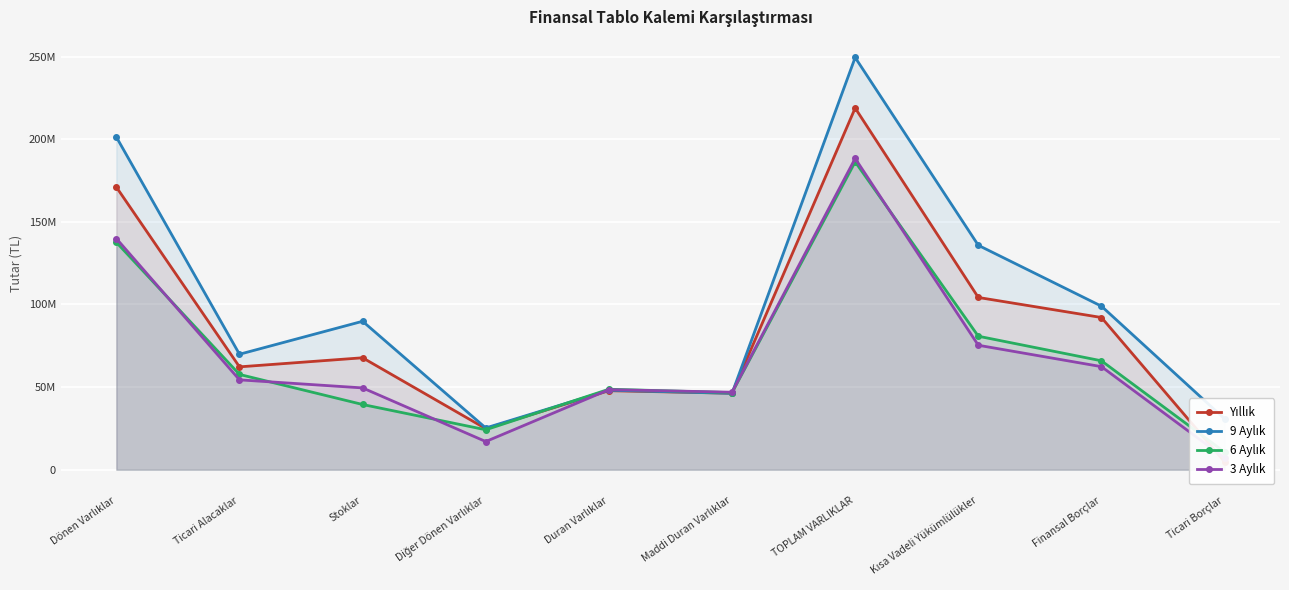

How many interior local peaks does the Yıllık series have?

3